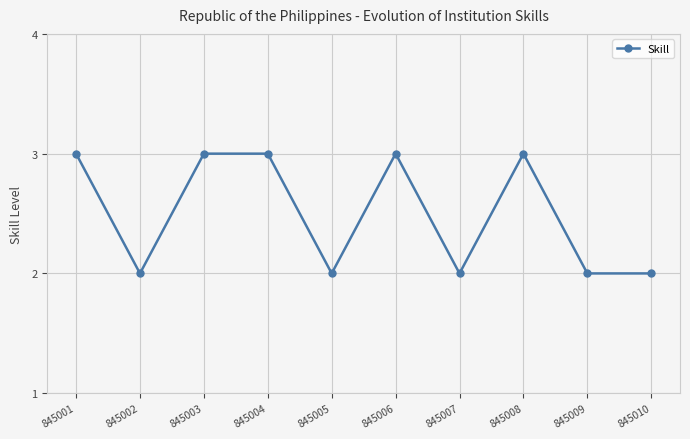

What is the maximum value shown in the chart?

3